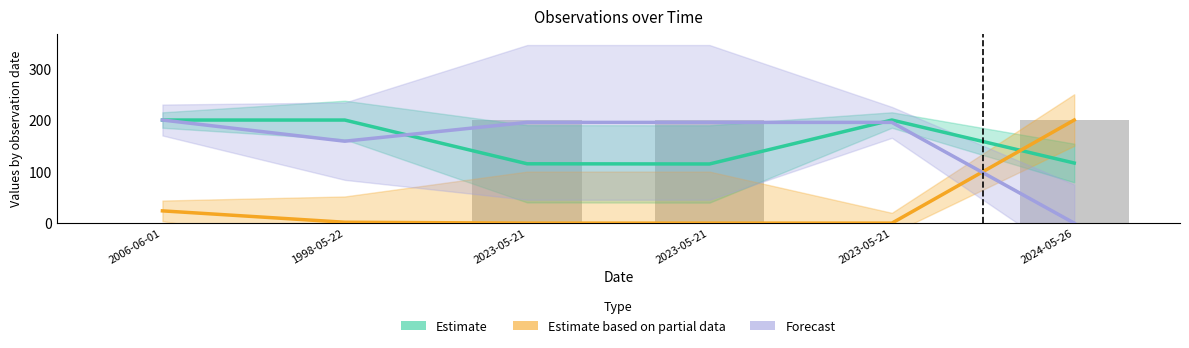

What is the sum of all Forecast values?

945.3